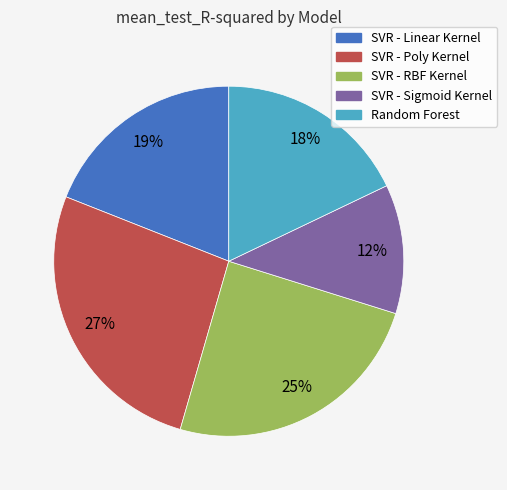

Do SVR - RBF Kernel and SVR - Sigmoid Kernel together represent more than half of the pie?

No